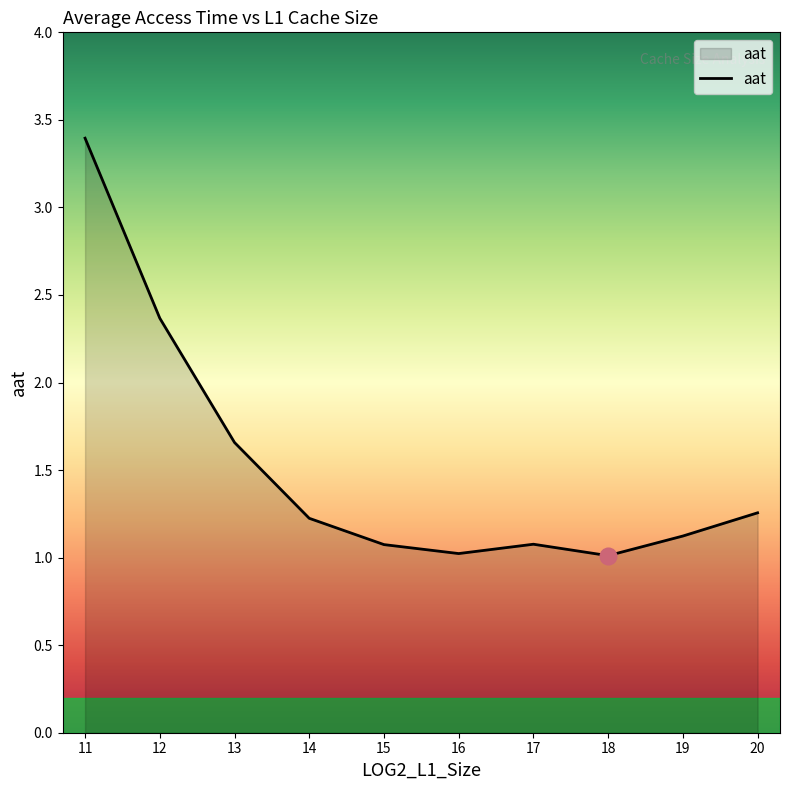

Is it true that the value at 11 is 3.4?

True